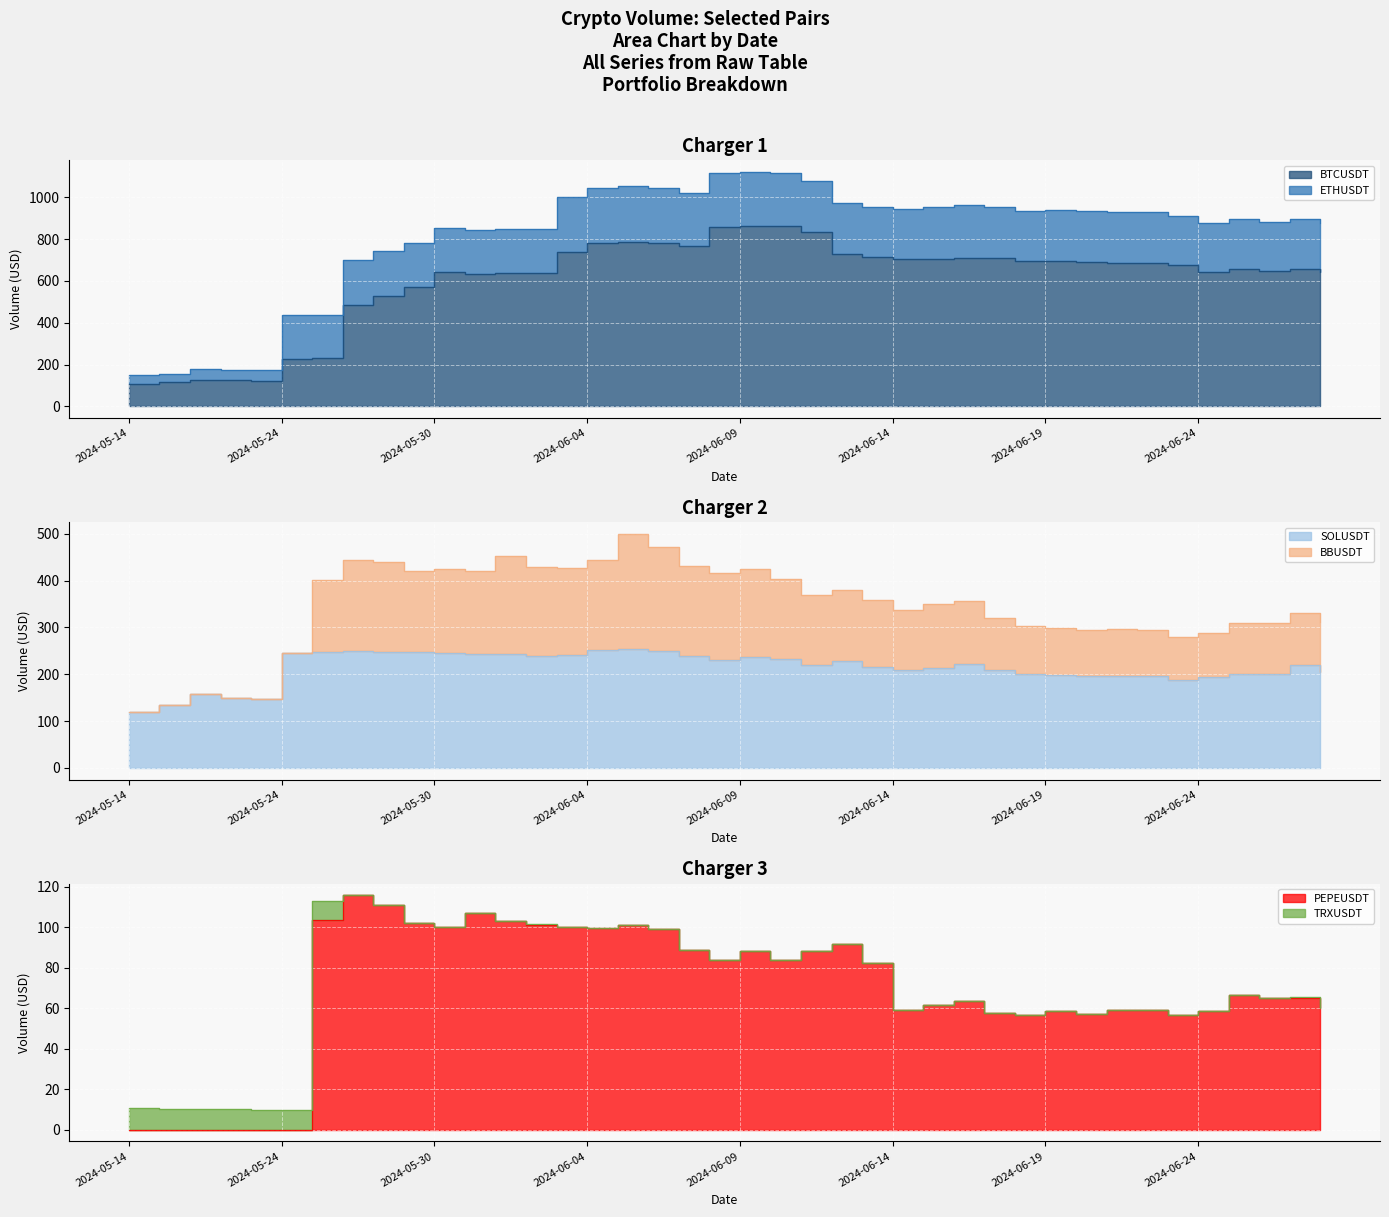

The value of PEPEUSDT at 2024-05-23 is 65.7. True or false?

False